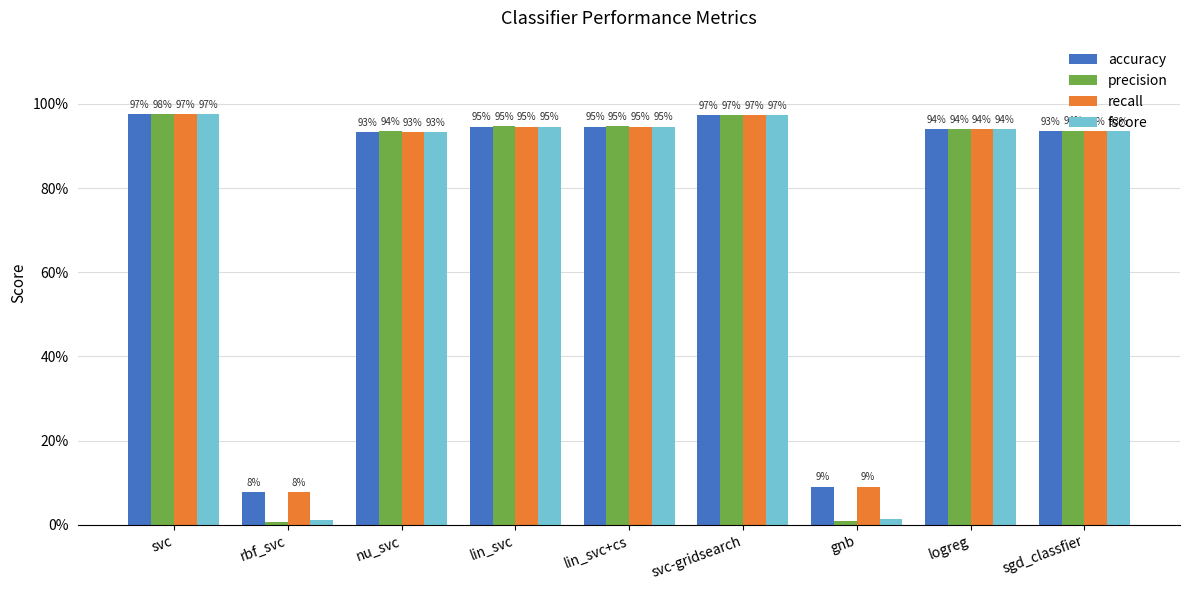

Reading left to right, list all the values displayed in this chart.

accuracy: svc=1.0	rbf_svc=0.1	nu_svc=0.9	lin_svc=0.9	lin_svc+cs=0.9	svc-gridsearch=1.0	gnb=0.1	logreg=0.9	sgd_classfier=0.9
precision: svc=1.0	rbf_svc=0.0	nu_svc=0.9	lin_svc=0.9	lin_svc+cs=0.9	svc-gridsearch=1.0	gnb=0.0	logreg=0.9	sgd_classfier=0.9
recall: svc=1.0	rbf_svc=0.1	nu_svc=0.9	lin_svc=0.9	lin_svc+cs=0.9	svc-gridsearch=1.0	gnb=0.1	logreg=0.9	sgd_classfier=0.9
fscore: svc=1.0	rbf_svc=0.0	nu_svc=0.9	lin_svc=0.9	lin_svc+cs=0.9	svc-gridsearch=1.0	gnb=0.0	logreg=0.9	sgd_classfier=0.9